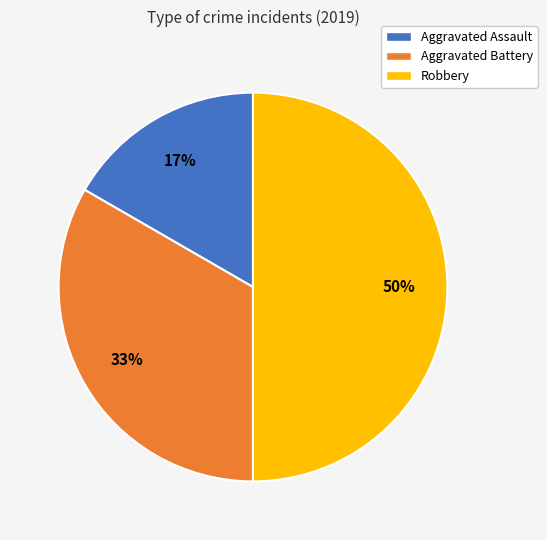

The Aggravated Battery slice represents 33% of the pie. True or false?

True